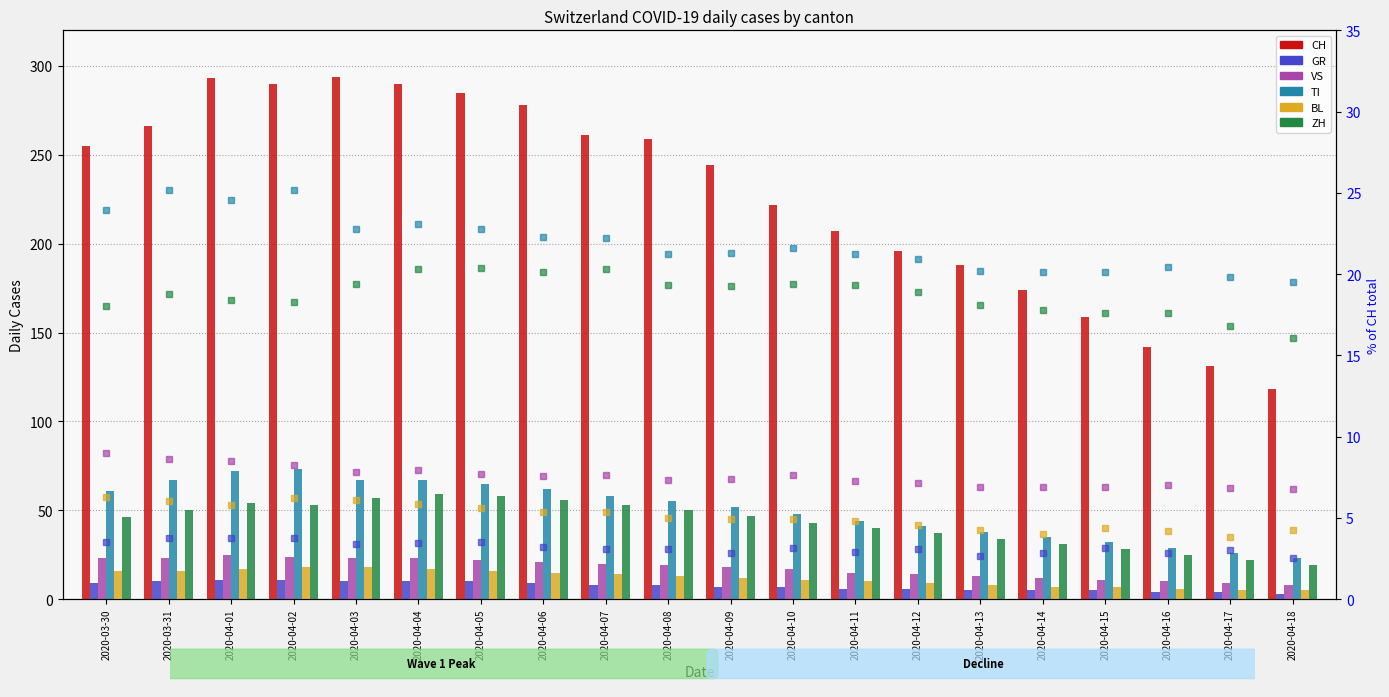

The value of GR at 2020-04-07 is 8. True or false?

True